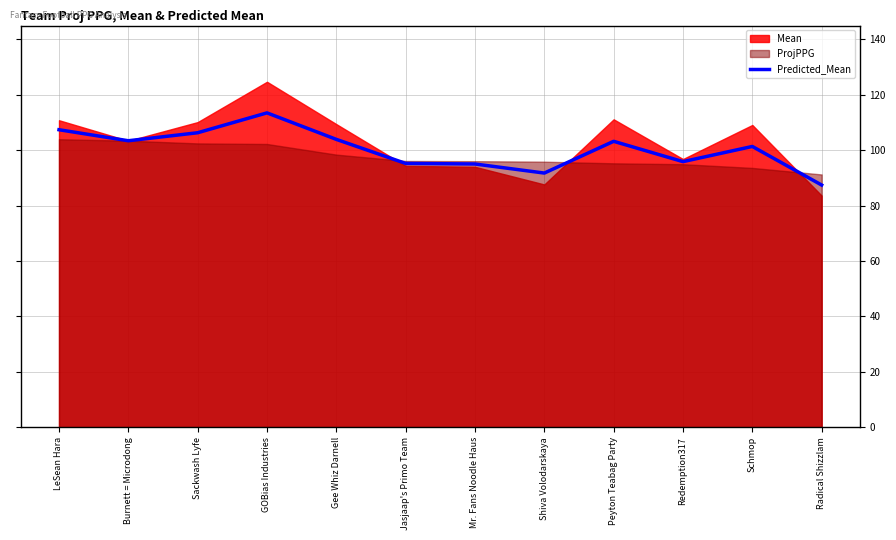

Approximately how many times larger is the value at Peyton Teabag Party compared to Gee Whiz Darnell?

1.0